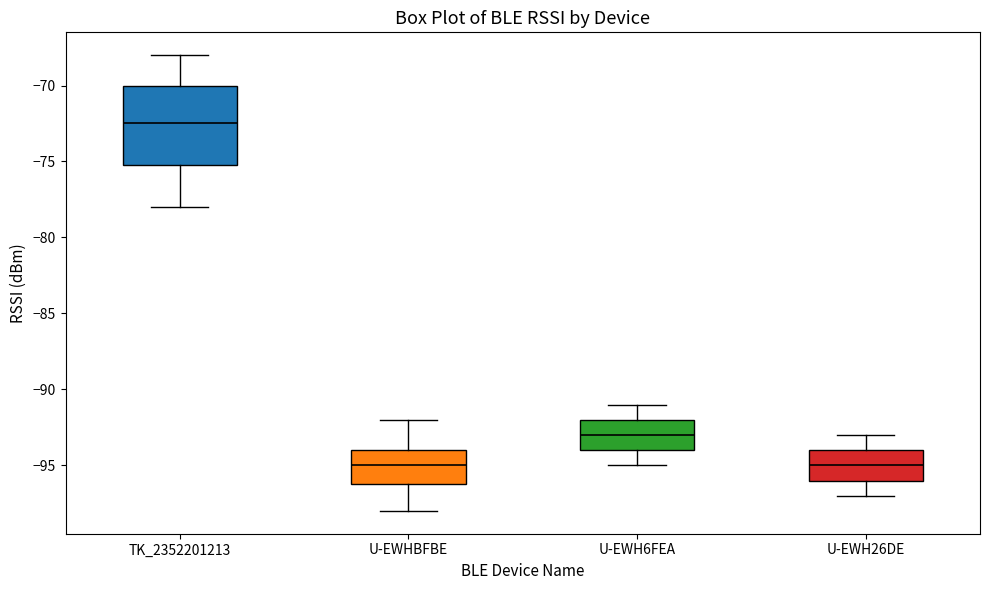

Comparing the boxes themselves (not the whiskers), which one is the tallest?

TK_2352201213